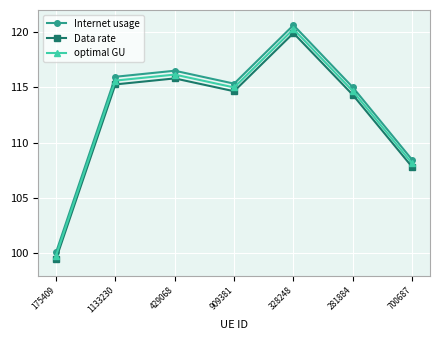

Does the chart display data point markers on the line(s)?

Yes